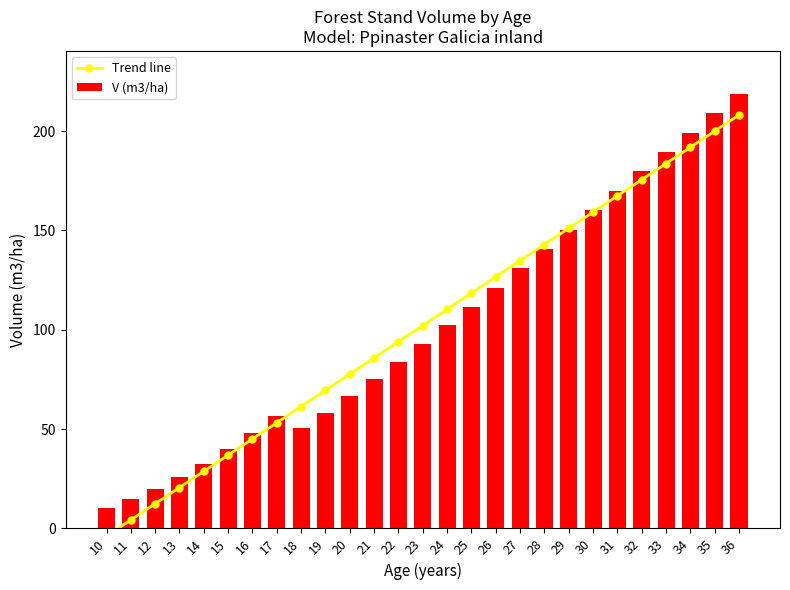

Rank the series by their average value, from lowest to highest.

V (m3/ha), Trend line